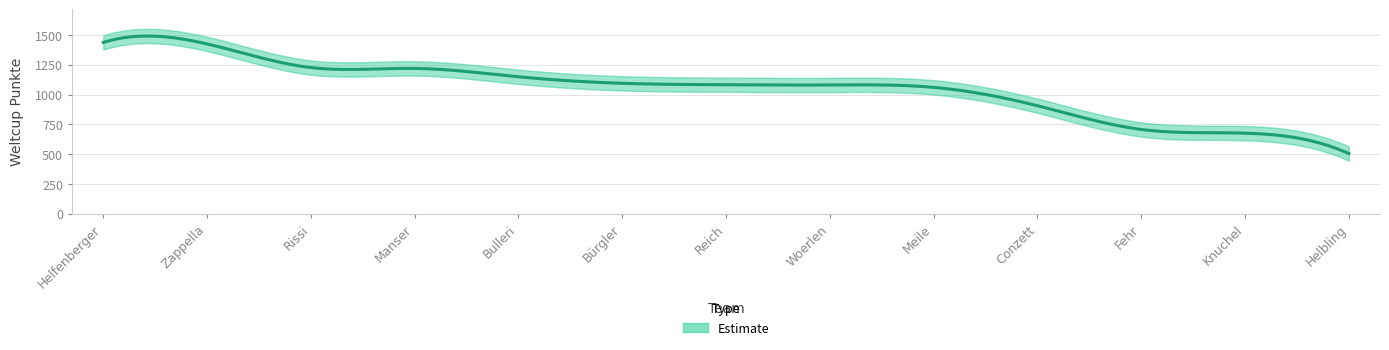

What is the change in value from Bürgler to Woerlen?

-14